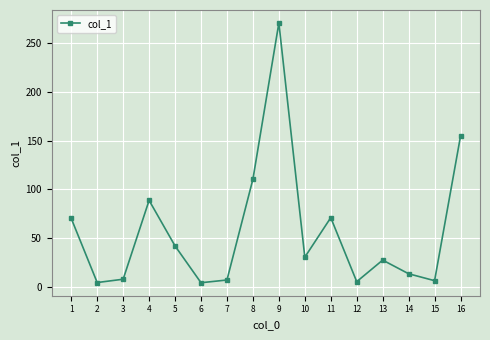

Is it true that the value at 9 is 270.6?

True